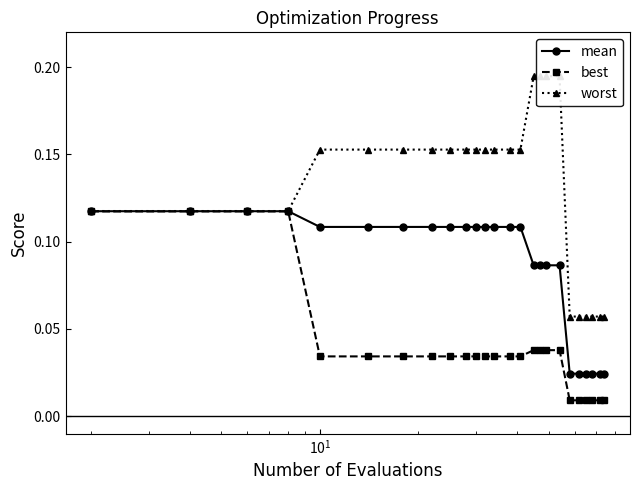

Does the chart display data point markers on the line(s)?

Yes